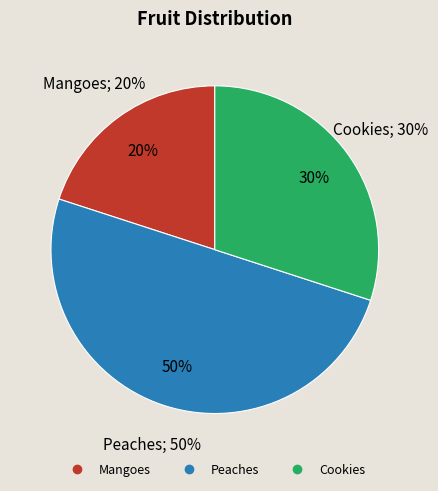

To the nearest percent, what is the average slice percentage?

33%